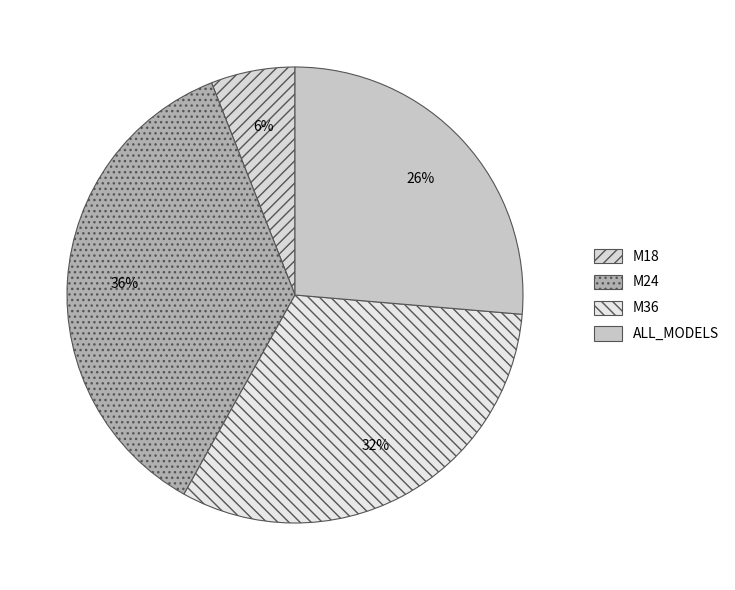

Combined, do ALL_MODELS and M36 account for over 50%?

Yes